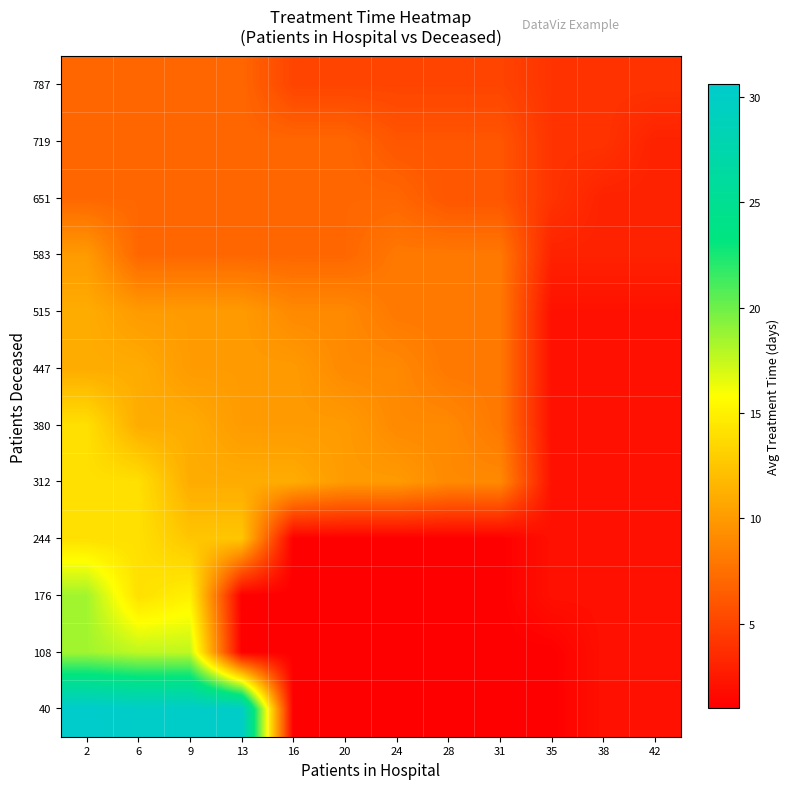

What is the greatest value displayed?

30.6